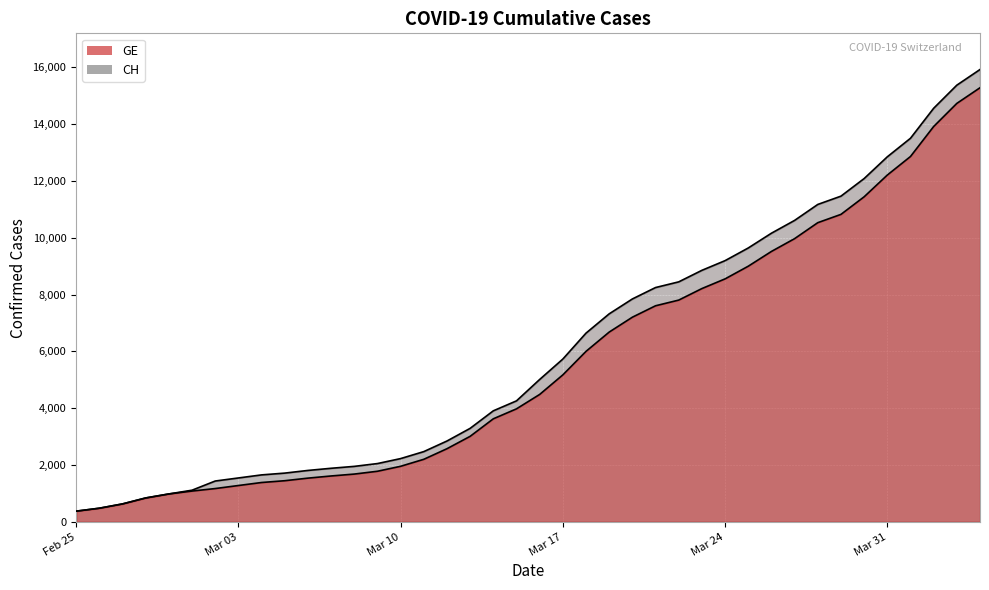

What is the difference between the maximum and second lowest values in the GE series?

14805